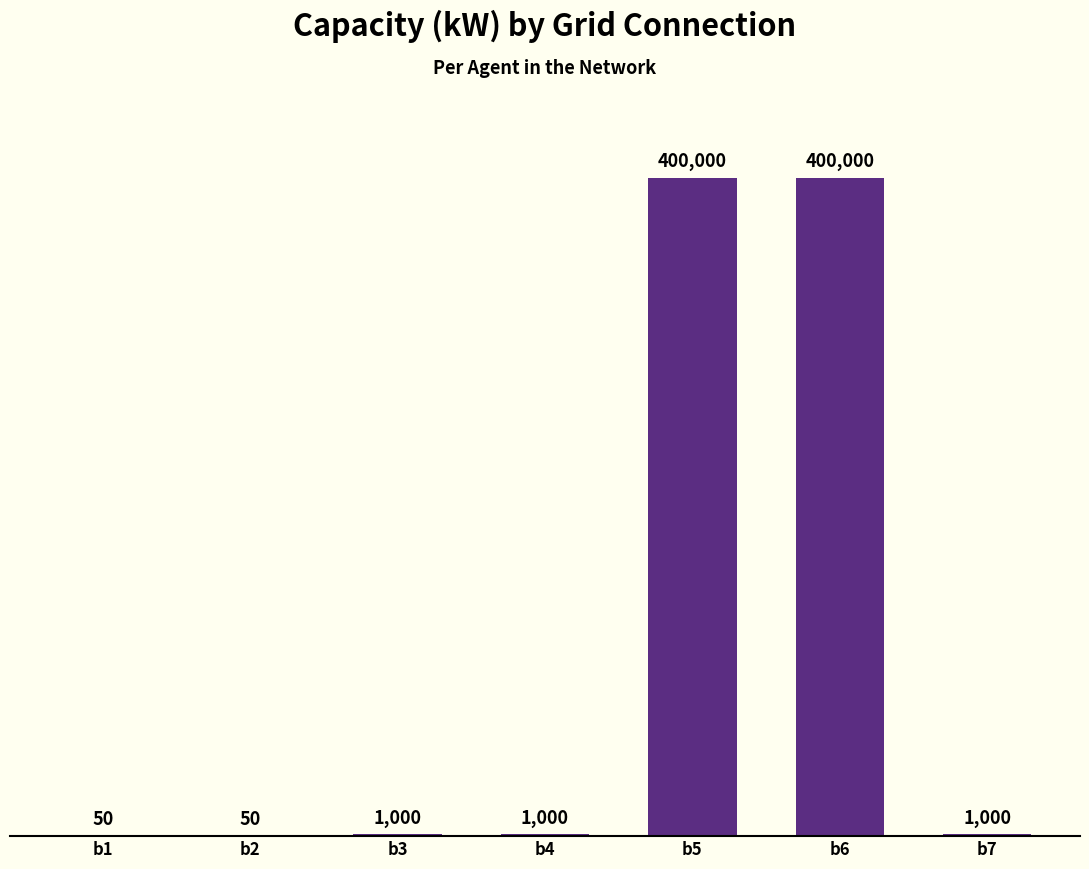

What is the greatest value displayed?

400000